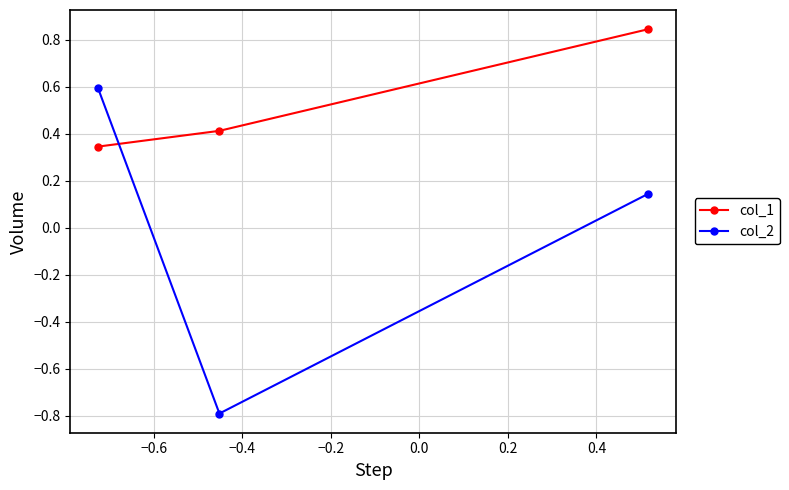

Which series has the largest range (max minus min)?

col_2